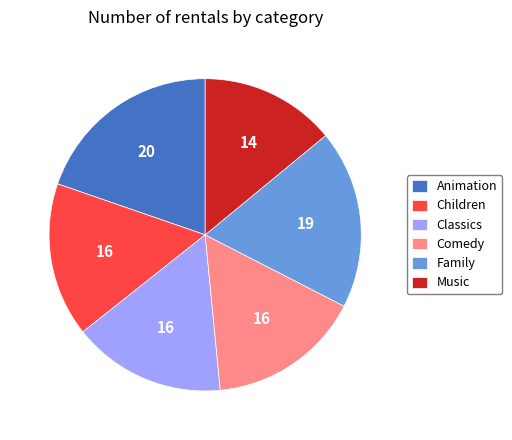

Which category has the smallest portion of the pie?

Music